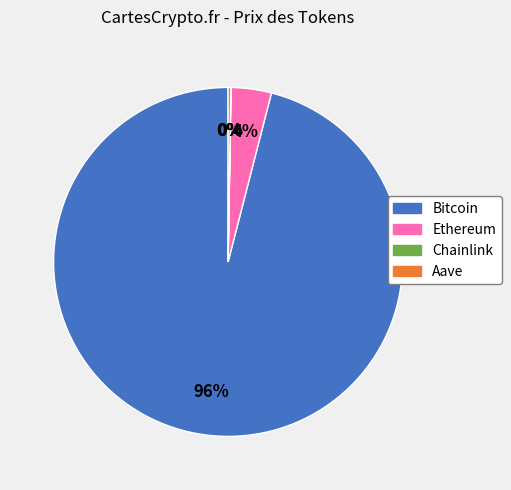

Which has a higher value, Ethereum or Bitcoin?

Bitcoin